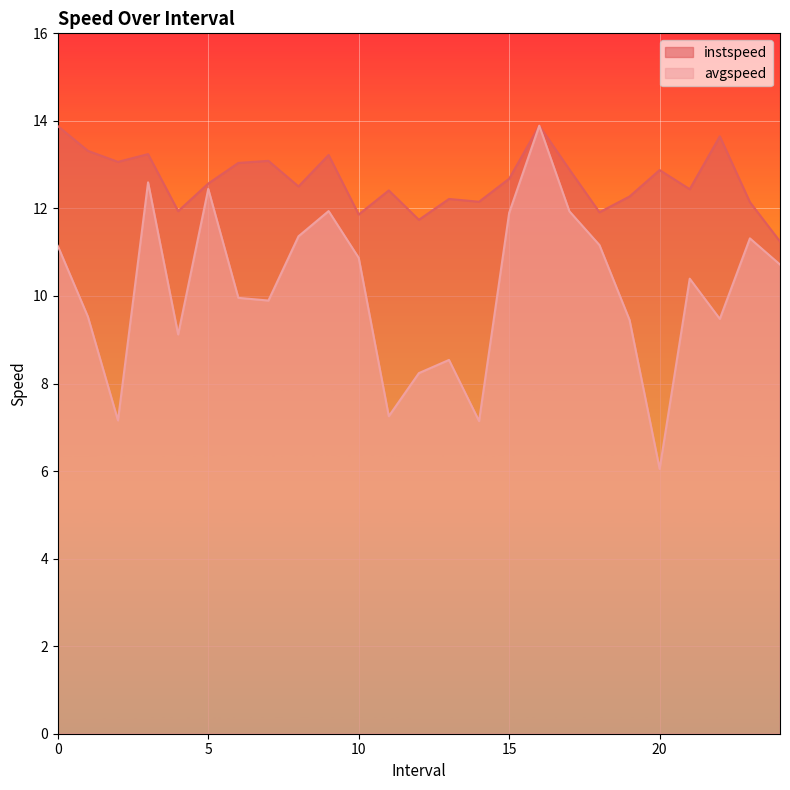

What is the average value of the avgspeed series?

10.1